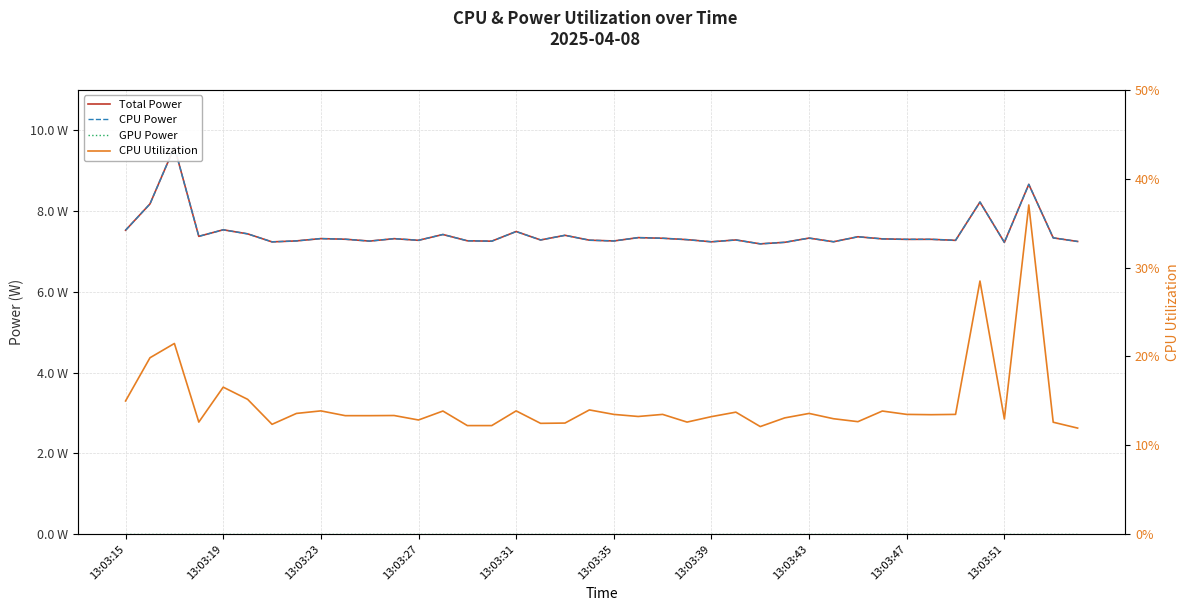

At how many categories does at least one series exceed 1?

40